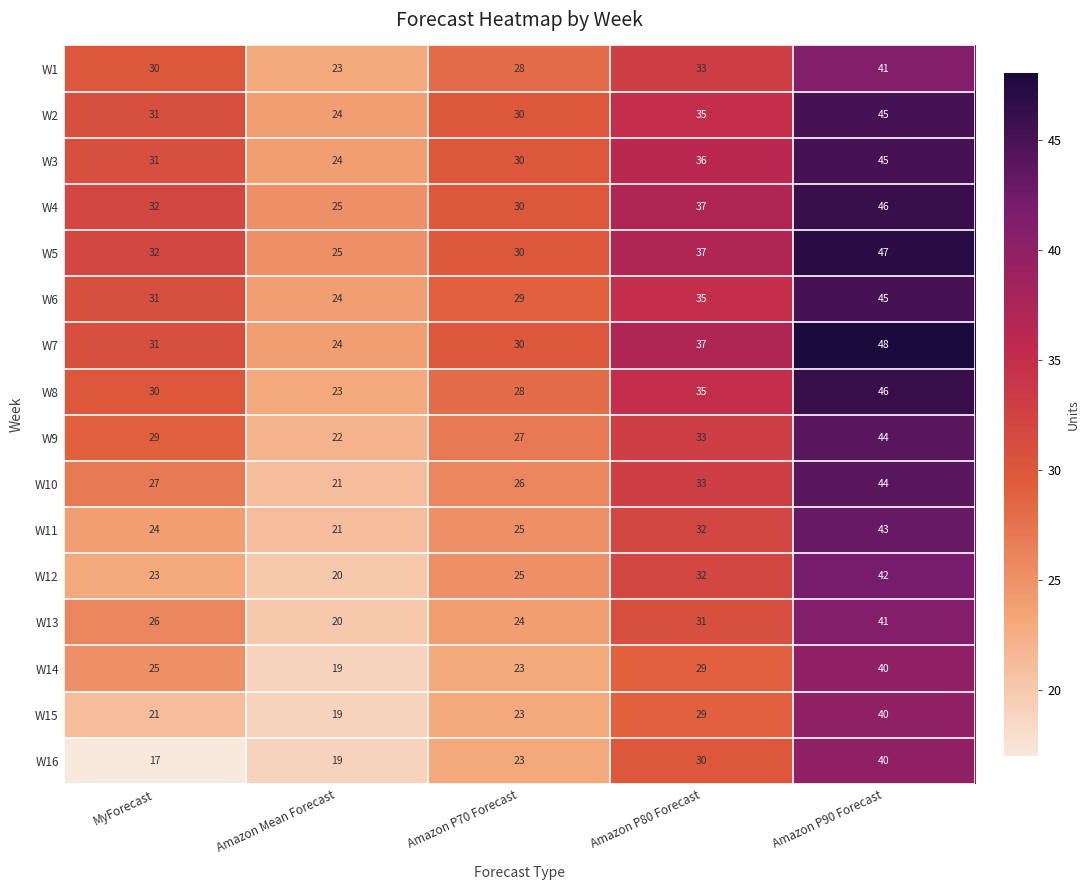

Count the number of categories in the chart.

5